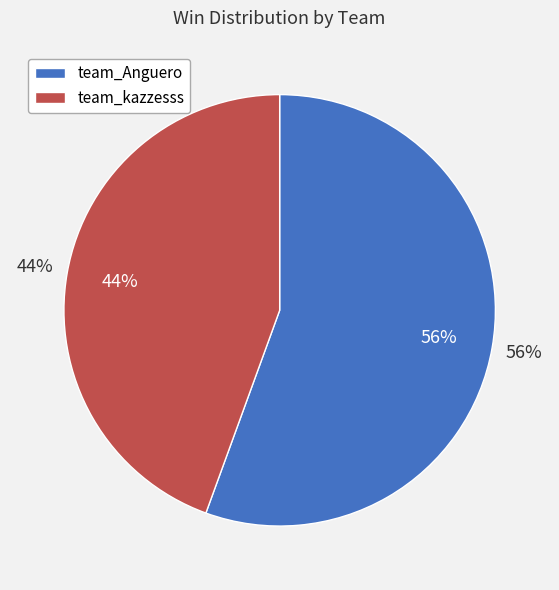

True or false: team_kazzesss accounts for 44% of the total.

True